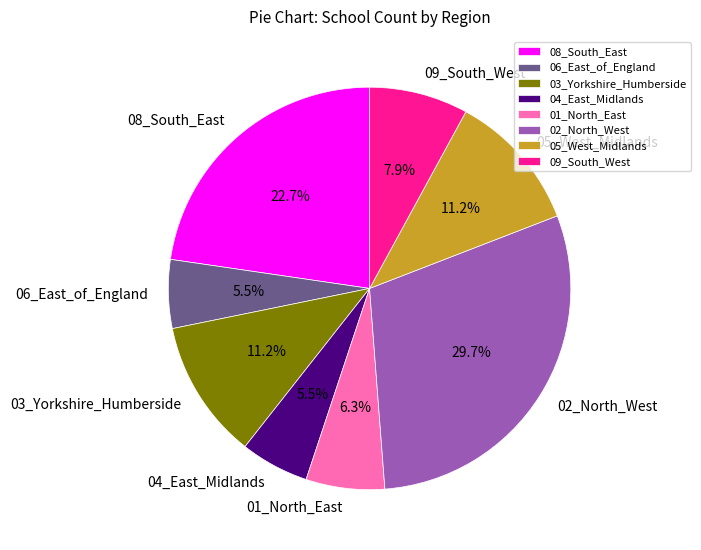

Count the number of slices in the pie.

8